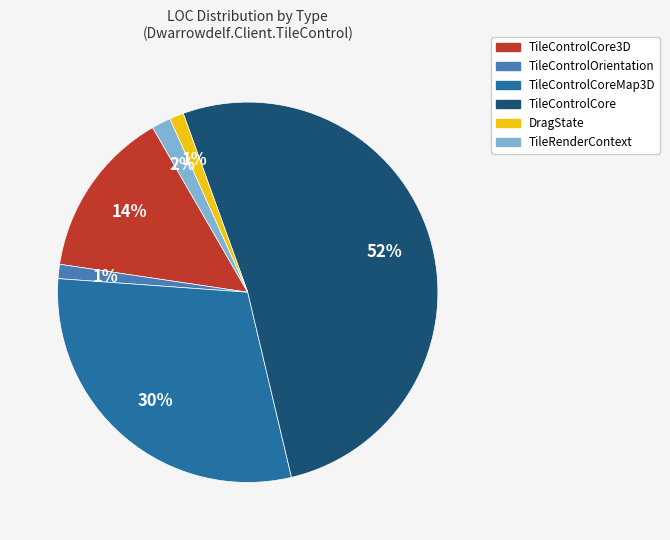

Which slice is the largest?

TileControlCore